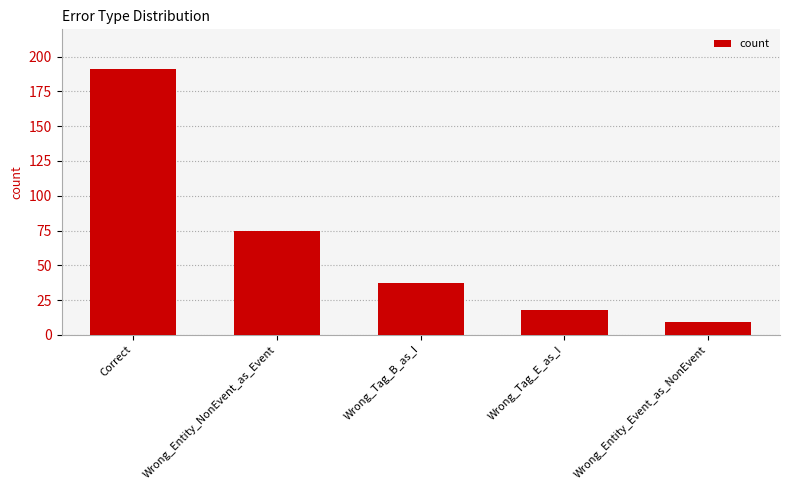

What is the difference between the values at Wrong_Entity_Event_as_NonEvent and Correct?

182